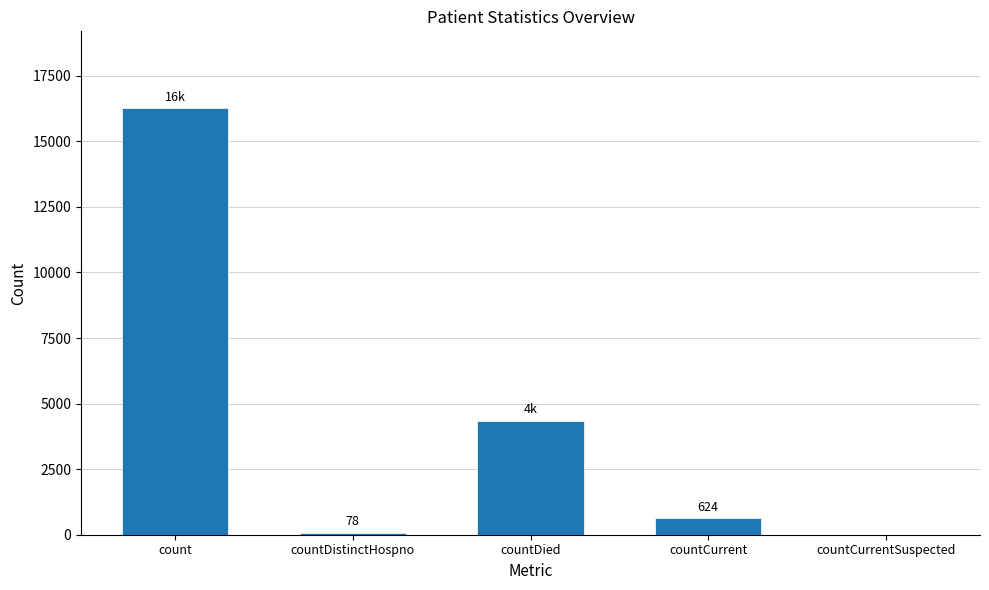

How many distinct data groups are displayed?

1